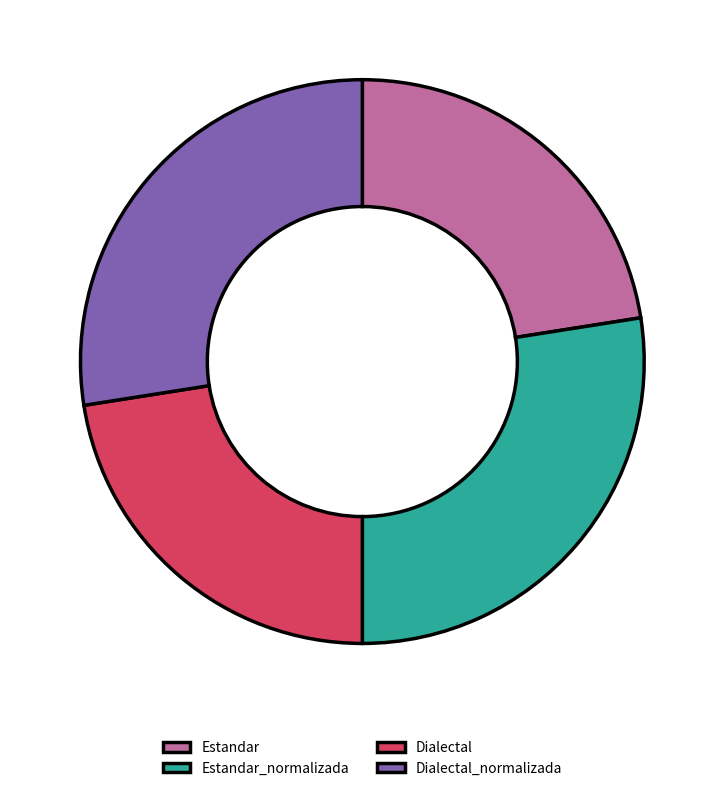

Does Estandar_normalizada account for over 50% of the chart?

No